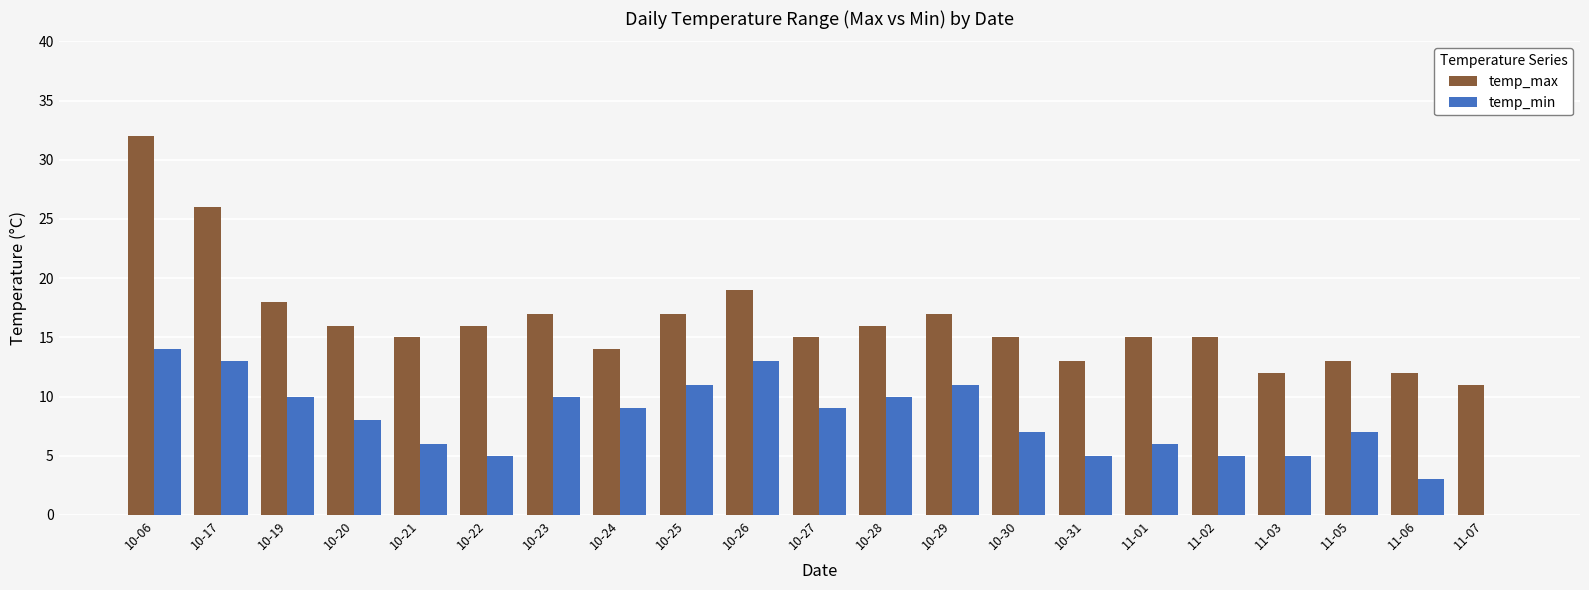

What is the difference between the temp_min values at 11-01 and 10-27?

3